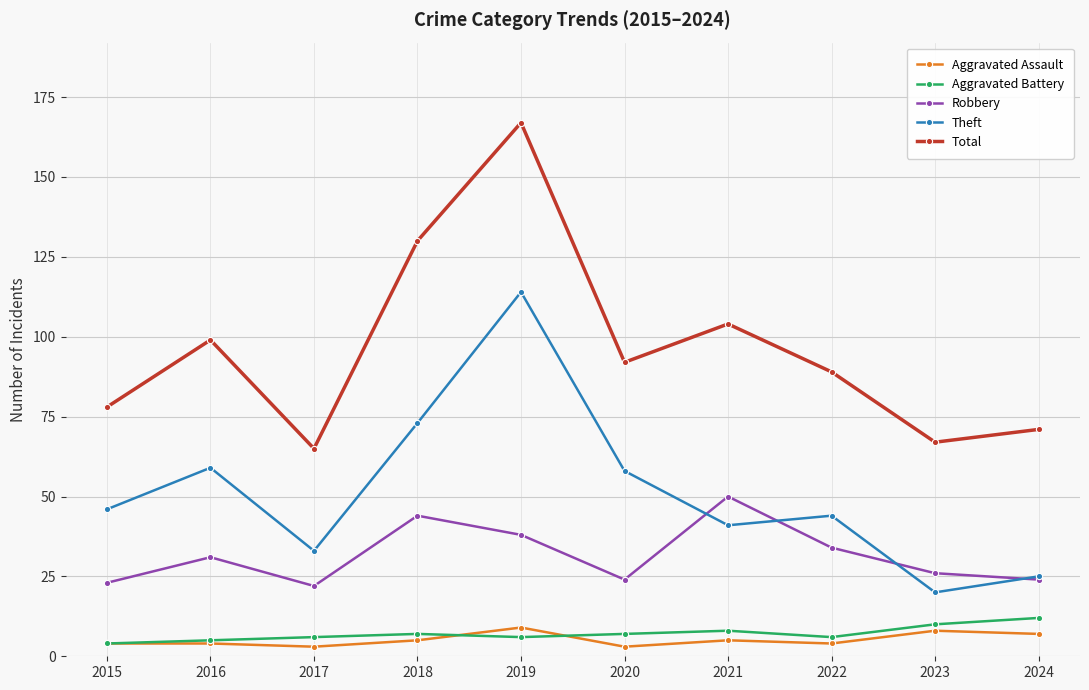

Does the chart have visible grid lines?

Yes